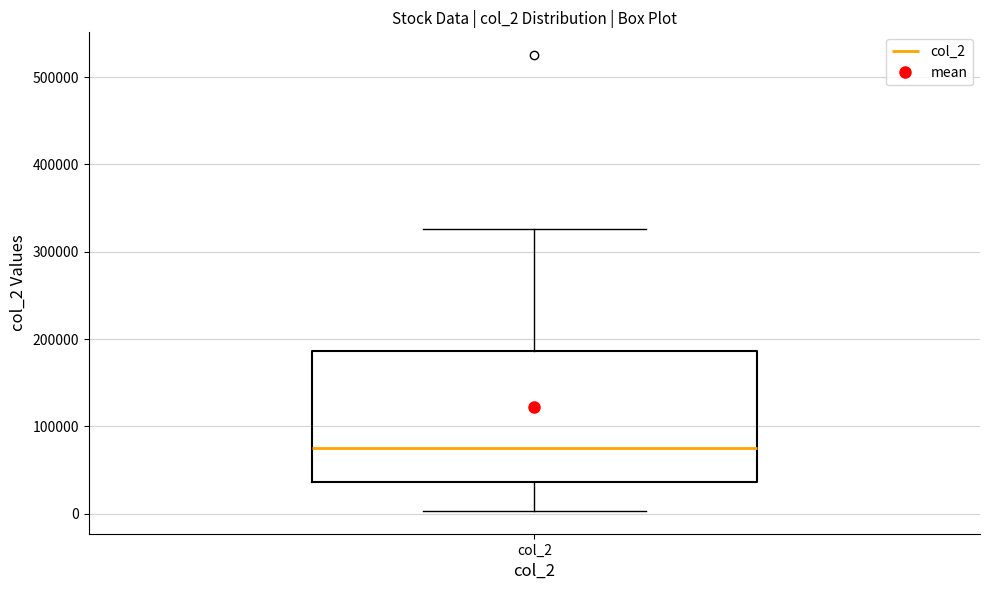

Read this box plot against the y-axis: the position of the median line, the range covered by the box, and the ends of both whiskers. The values are not printed on the chart, so give them approximately, as read against the axis.

median 80000, box 40000 to 190000, whiskers 0 to 330000